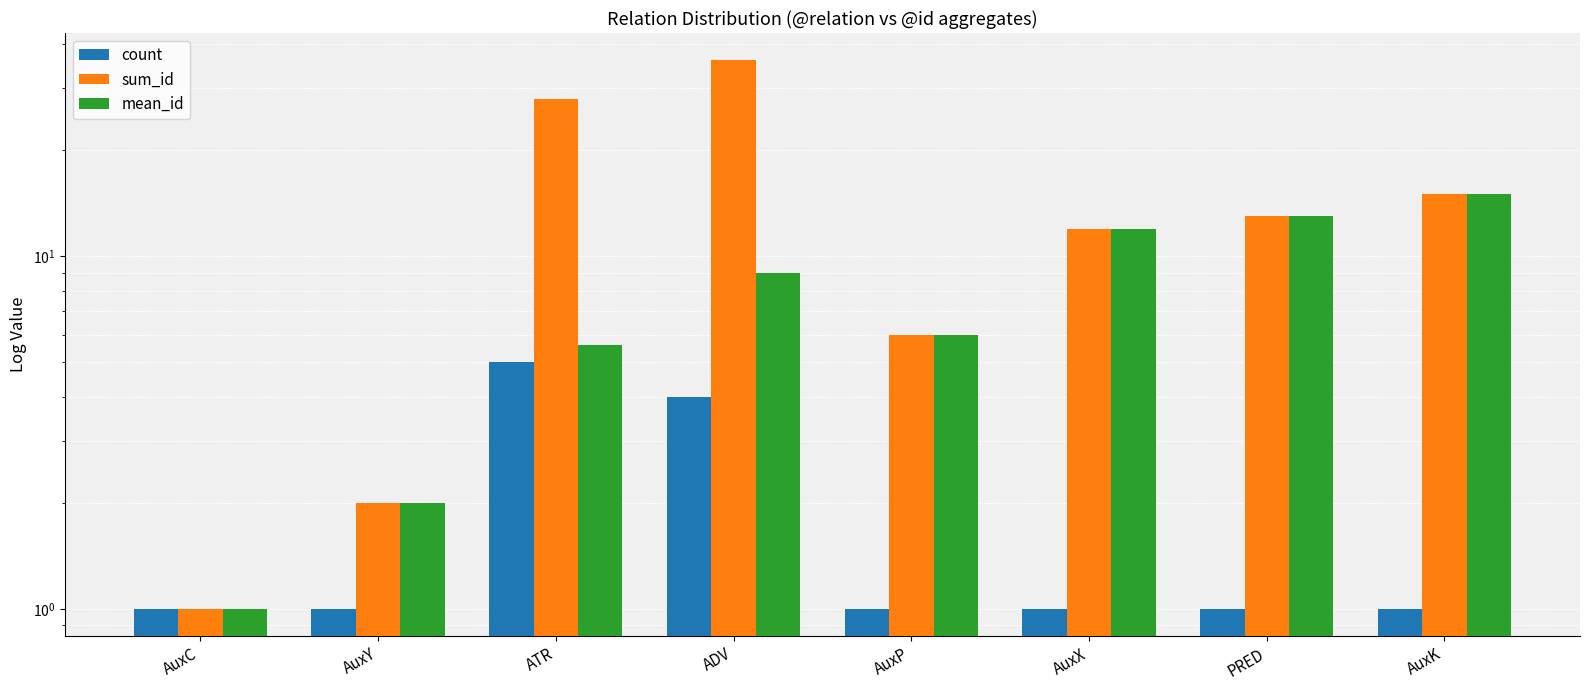

At which label does count reach its peak?

ATR